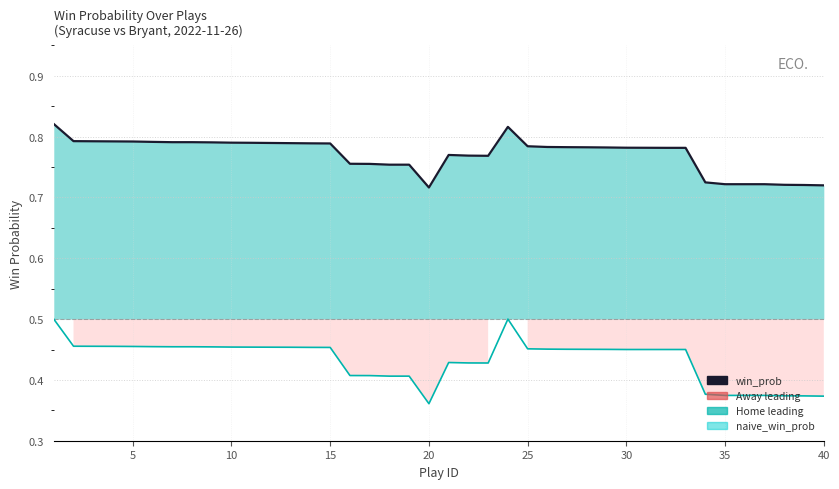

Does the chart display data point markers on the line(s)?

No